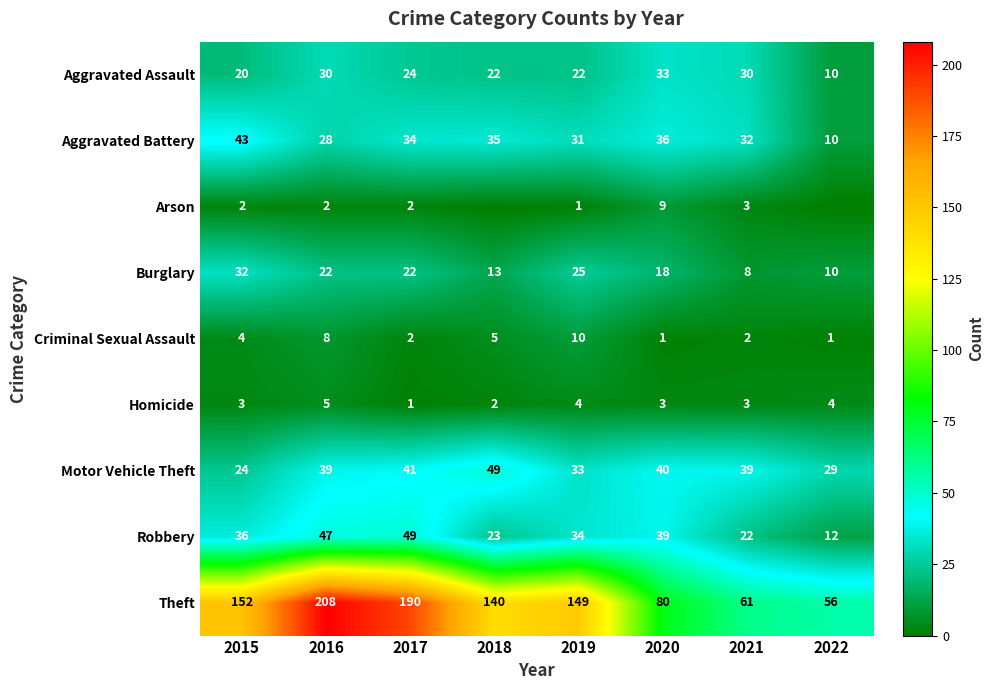

What is the spread (max minus min) of values at 2020?

79